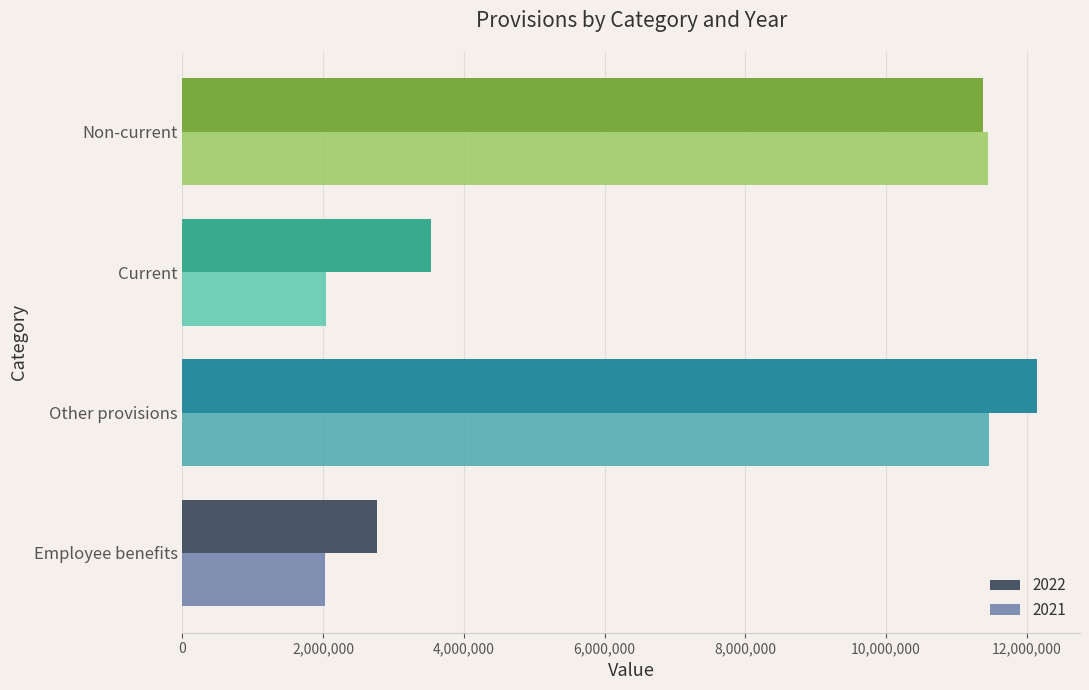

At how many categories does at least one series exceed 8743978?

2